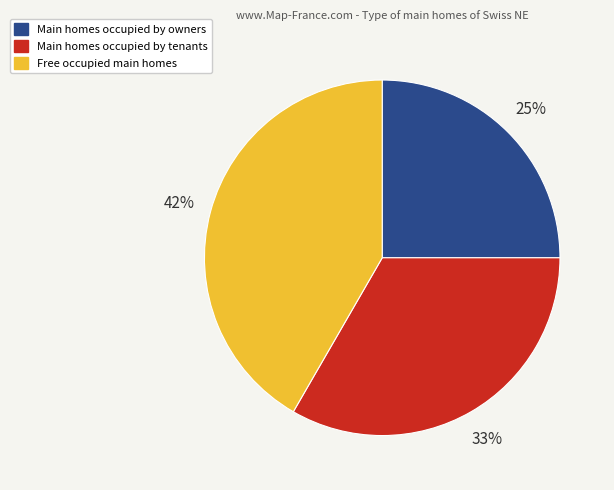

How many slices are in this pie chart?

3